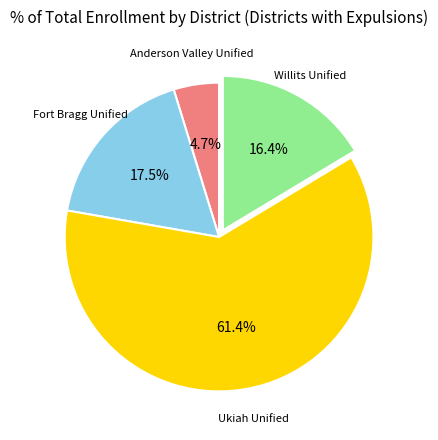

Which category accounts for the majority?

Ukiah Unified